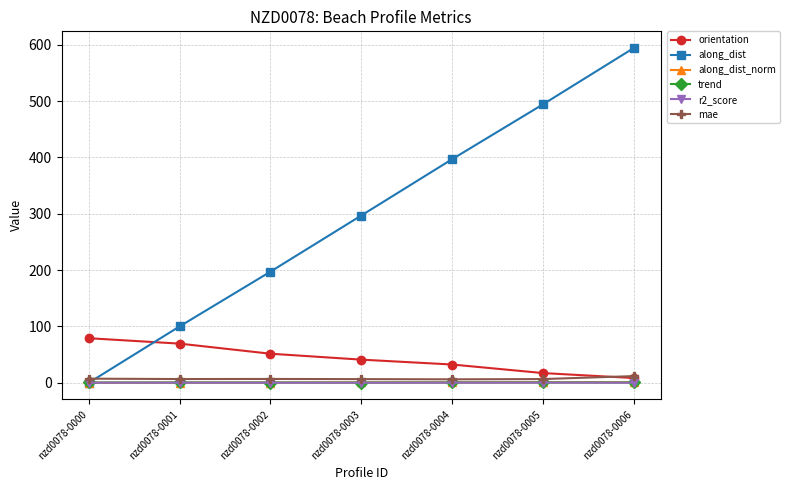

What is the value of the along_dist point at the 2nd from the left?

100.0